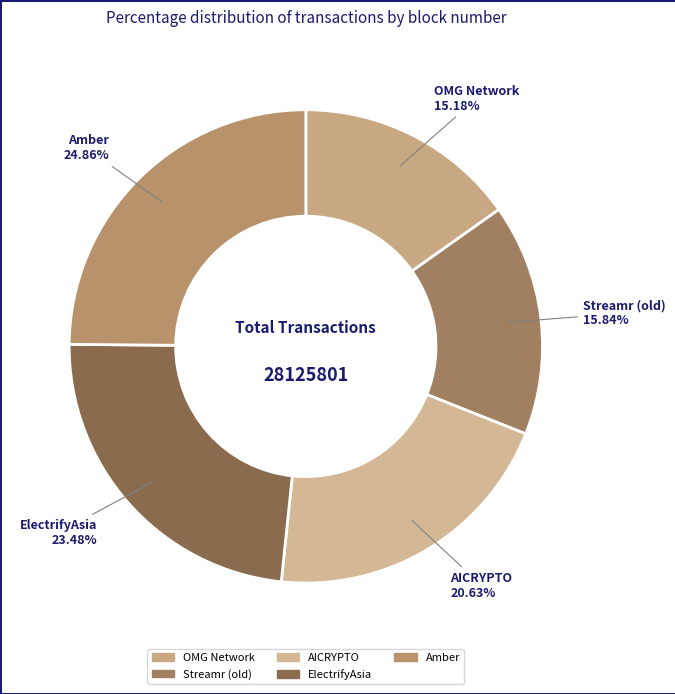

What is the total percentage of AICRYPTO and Amber?

45.5%